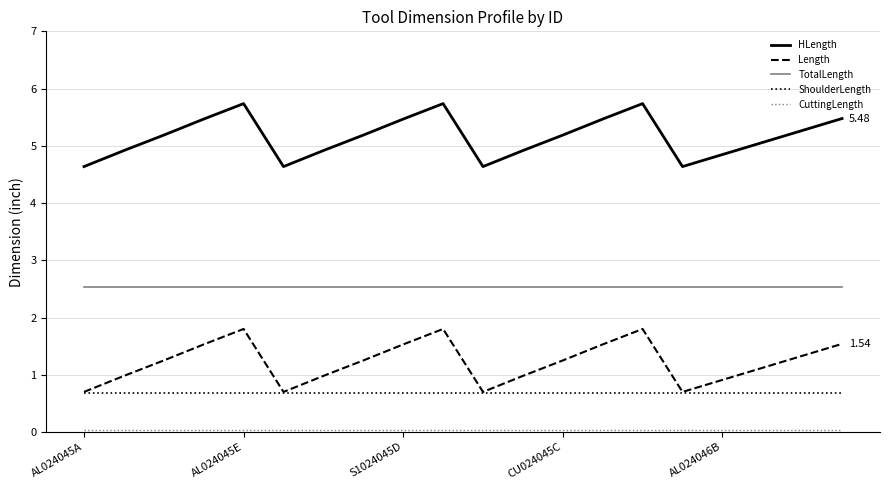

Which series has the largest total across all categories?

HLength